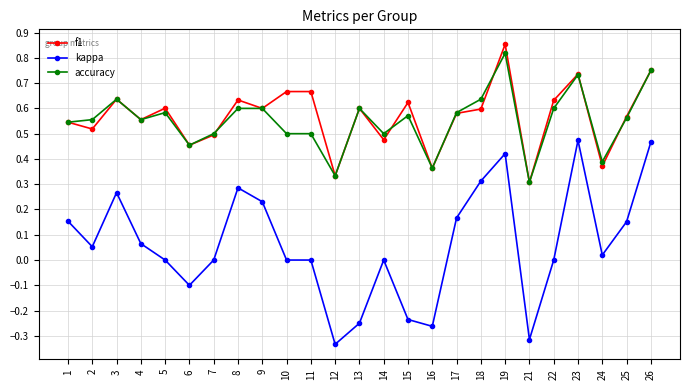

Where is the first local minimum for kappa?

2